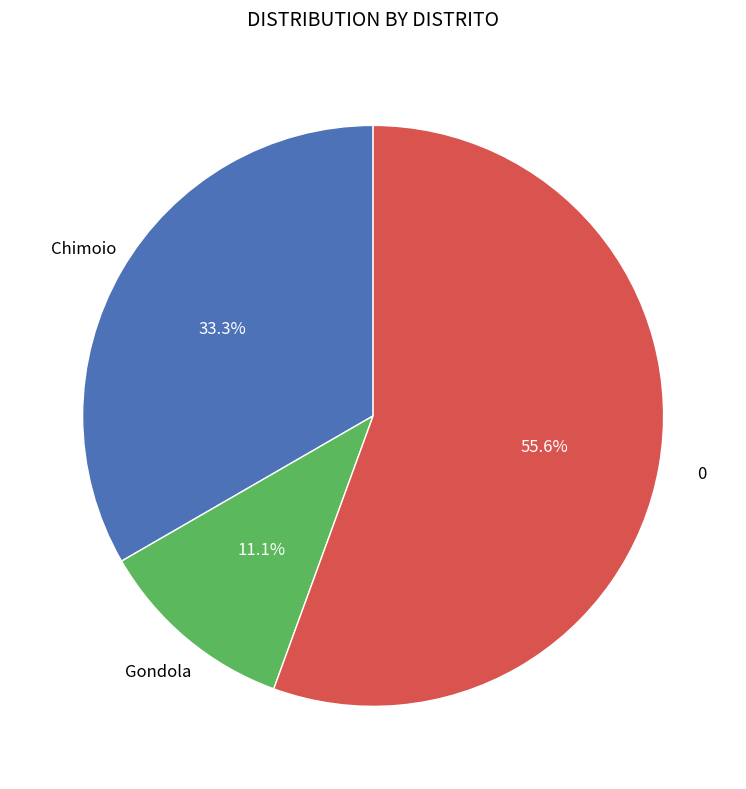

How many slices are in this pie chart?

3